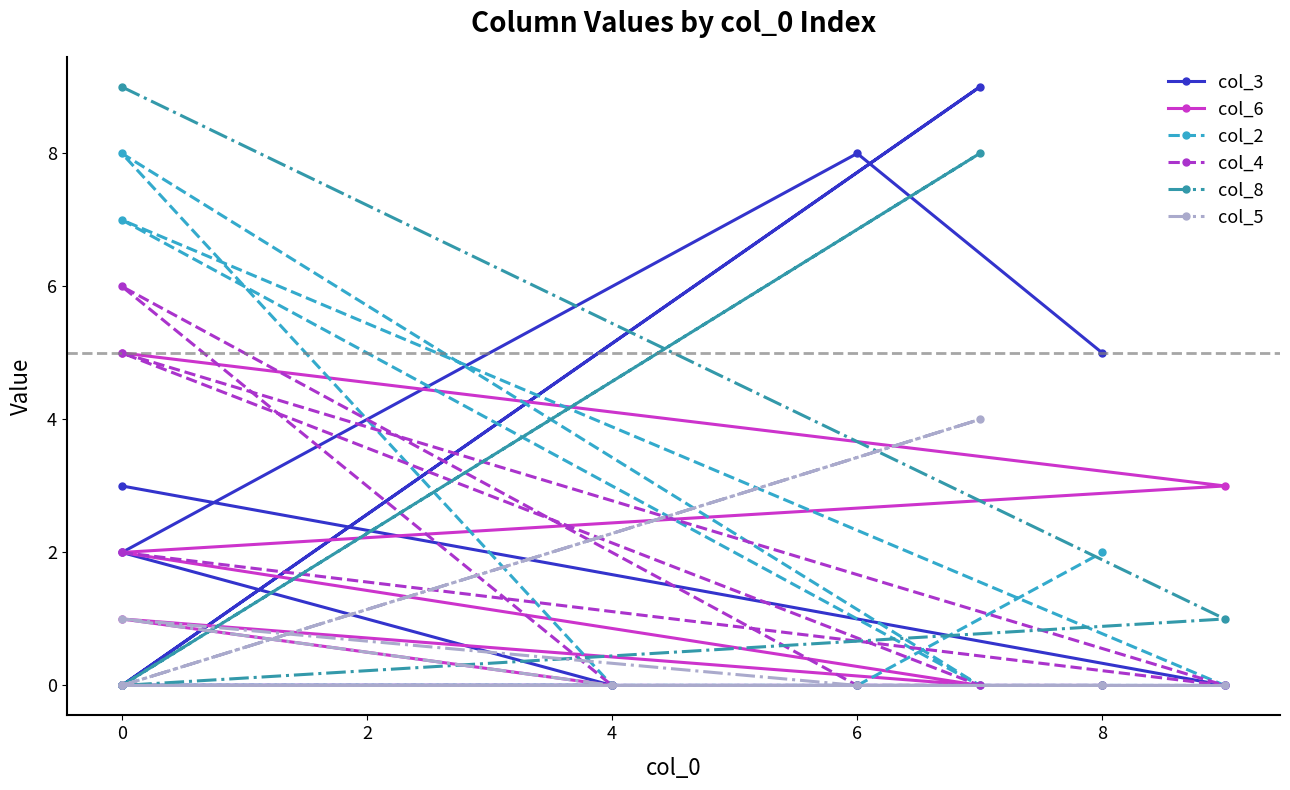

The value of col_3 at 4 is 0. True or false?

True